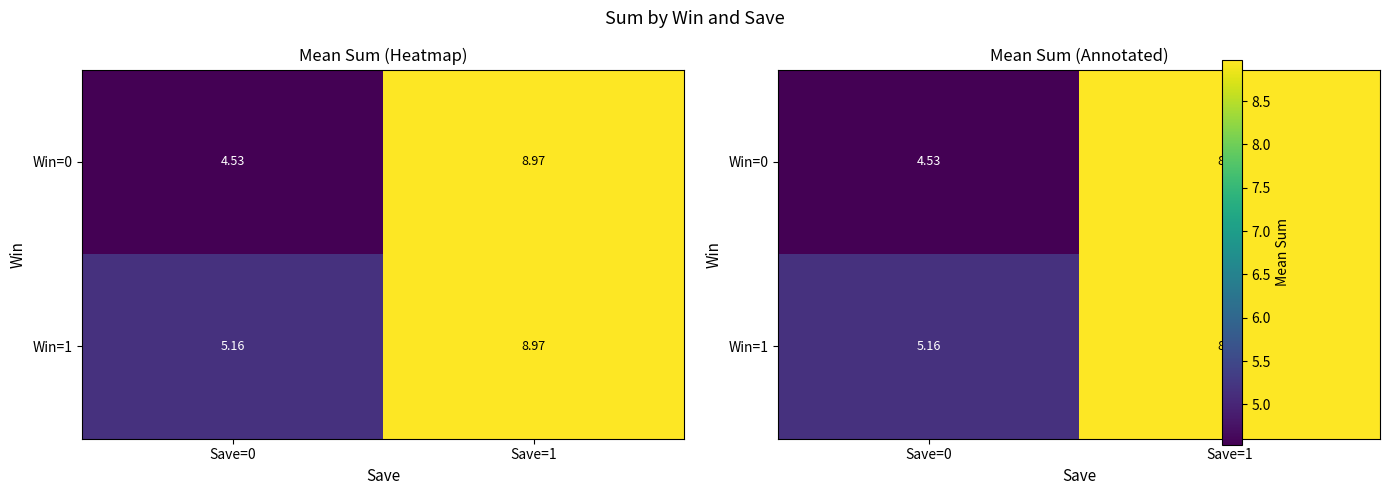

At which category is the sum across all series the highest?

Save=1